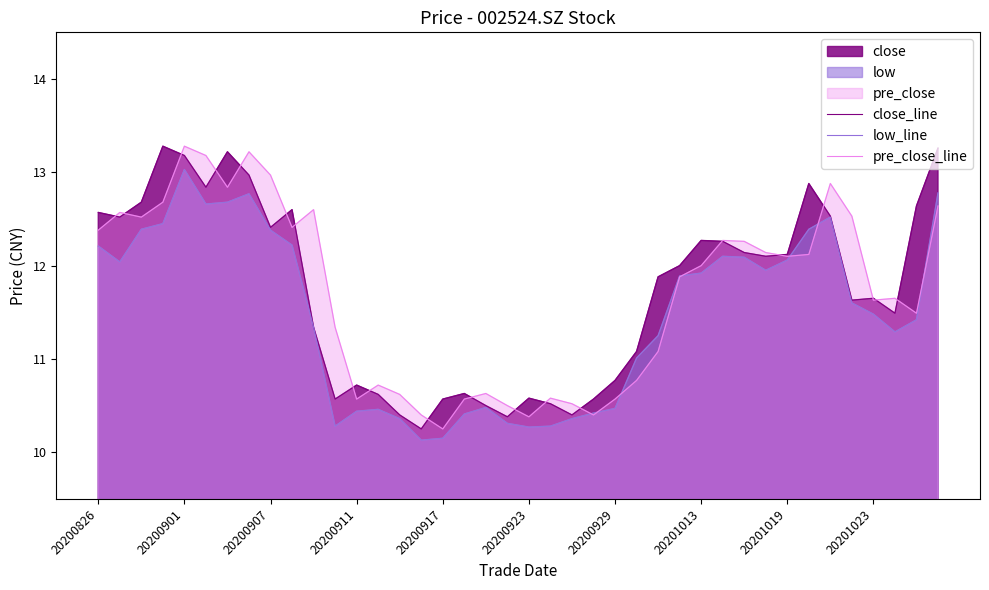

True or false: pre_close_line and low_line cross at least once.

True